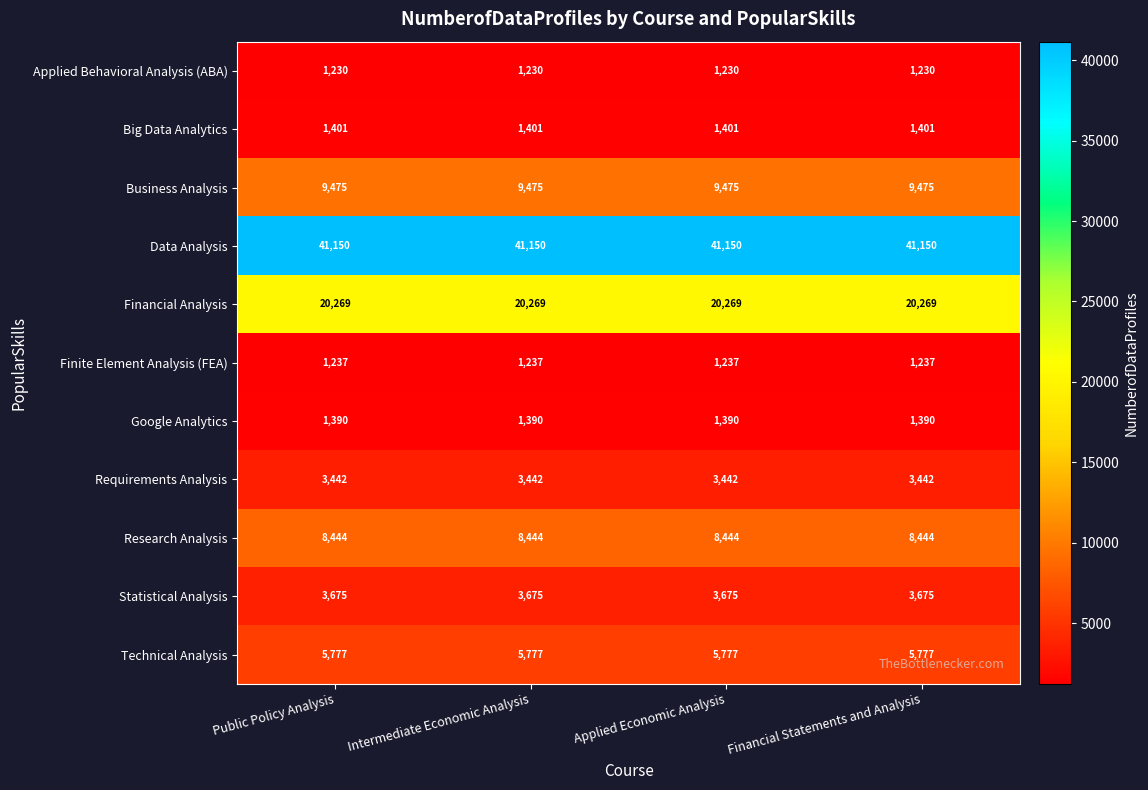

What is the approximate value of Technical Analysis at Applied Economic Analysis?

5777